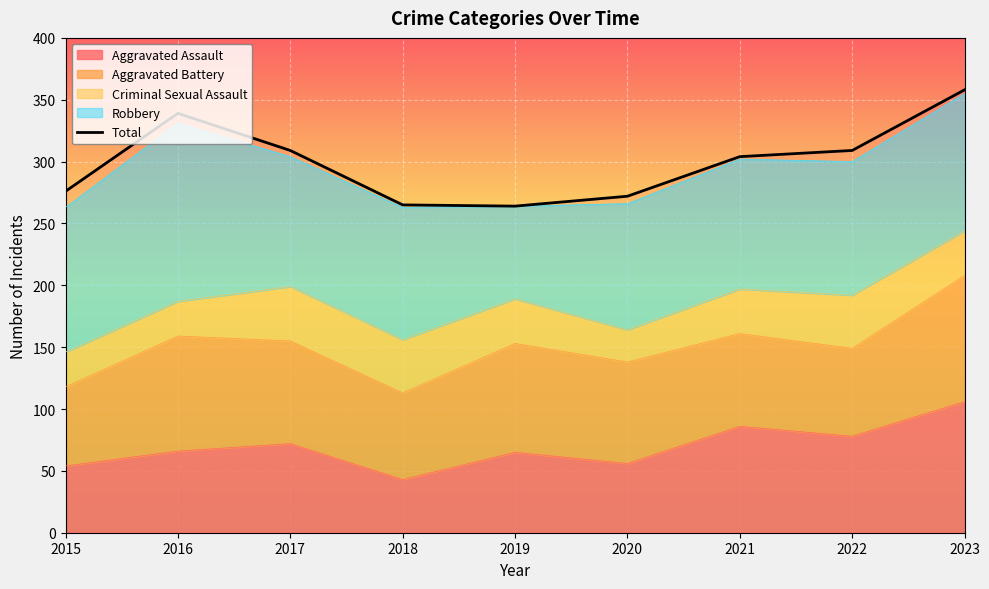

How many interior local valleys (lower than both neighbors) does the data have?

1